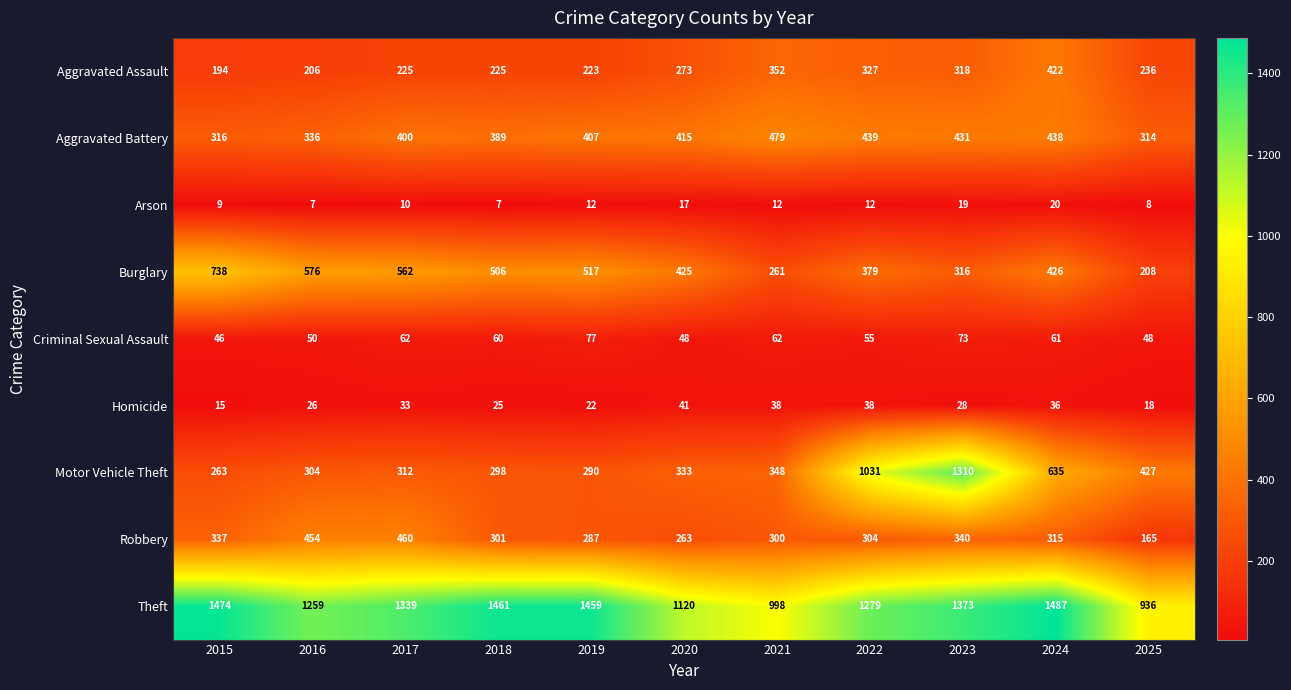

What is the difference between the maximum and minimum values in the Homicide series?

26